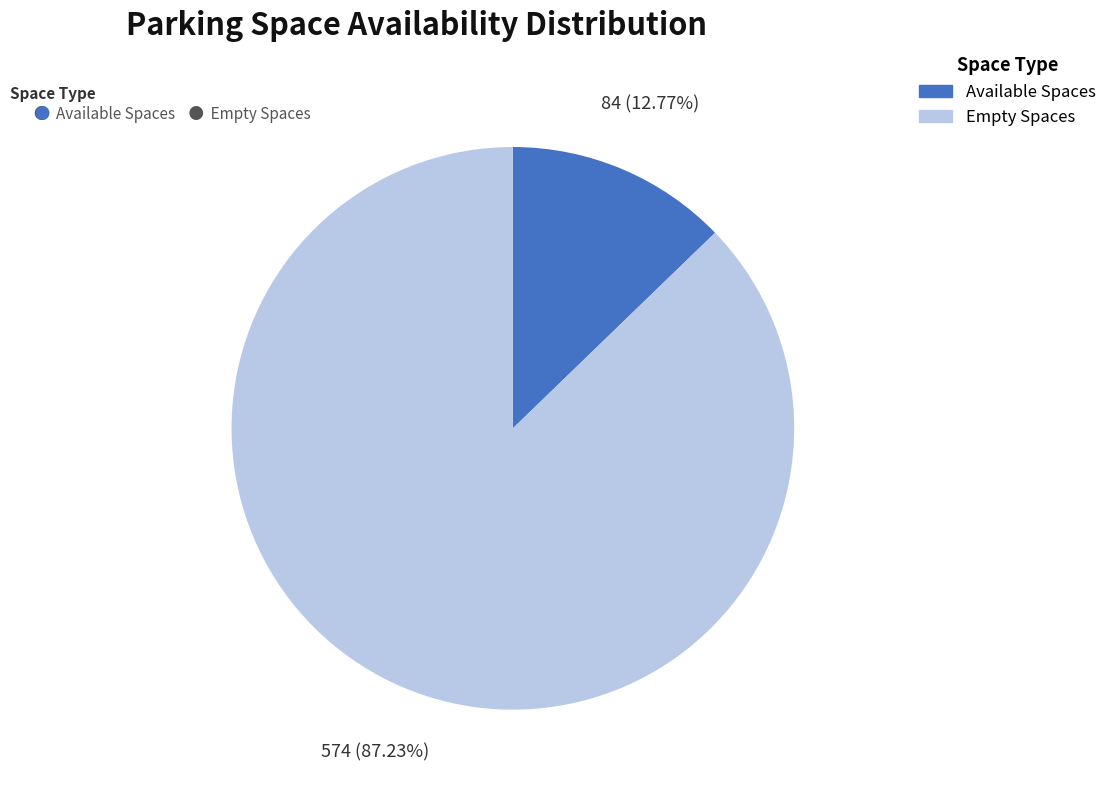

Which slice represents more than half of the pie?

Empty Spaces